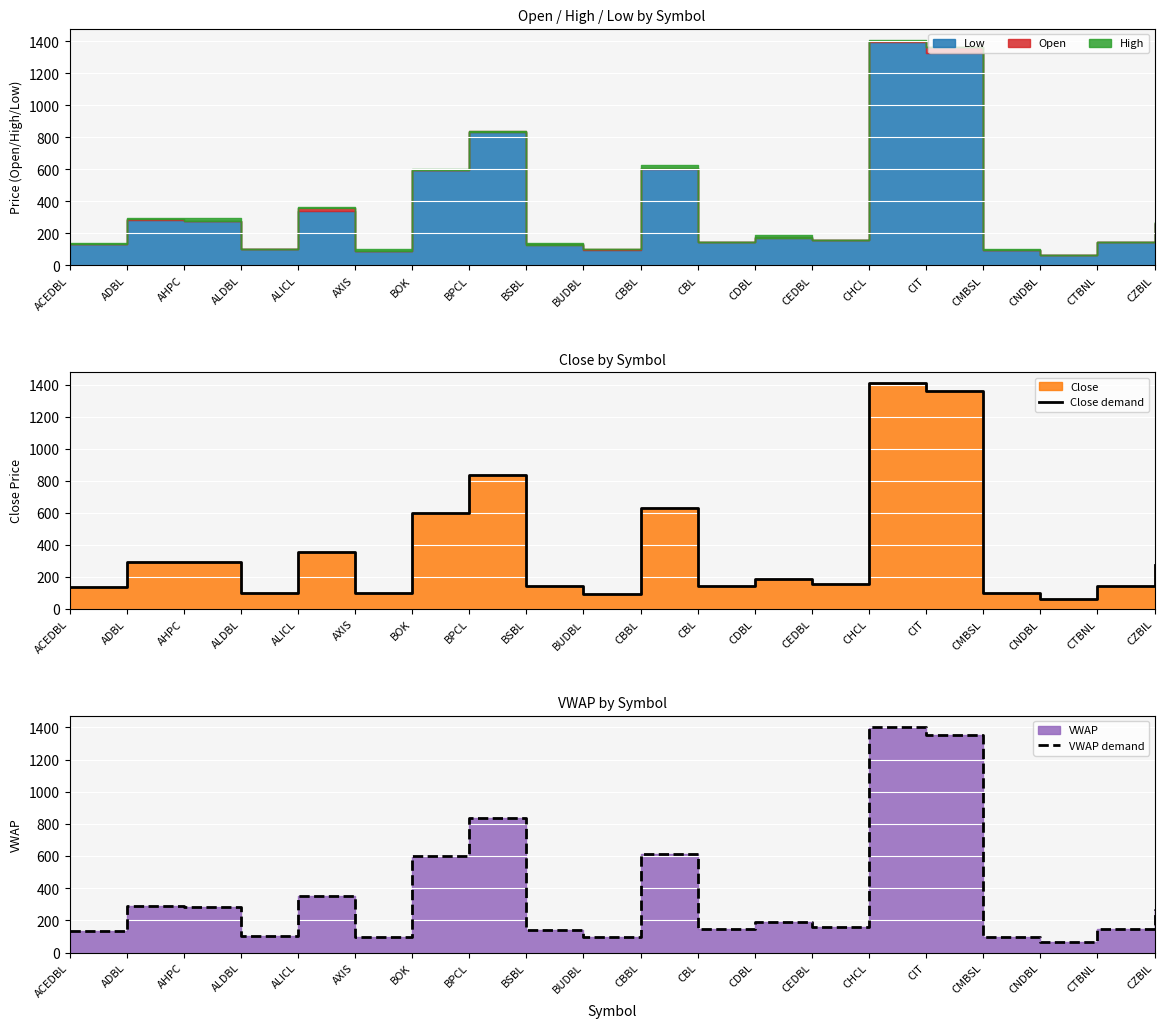

The VWAP demand series shows 189 at CDBL. True or false?

True